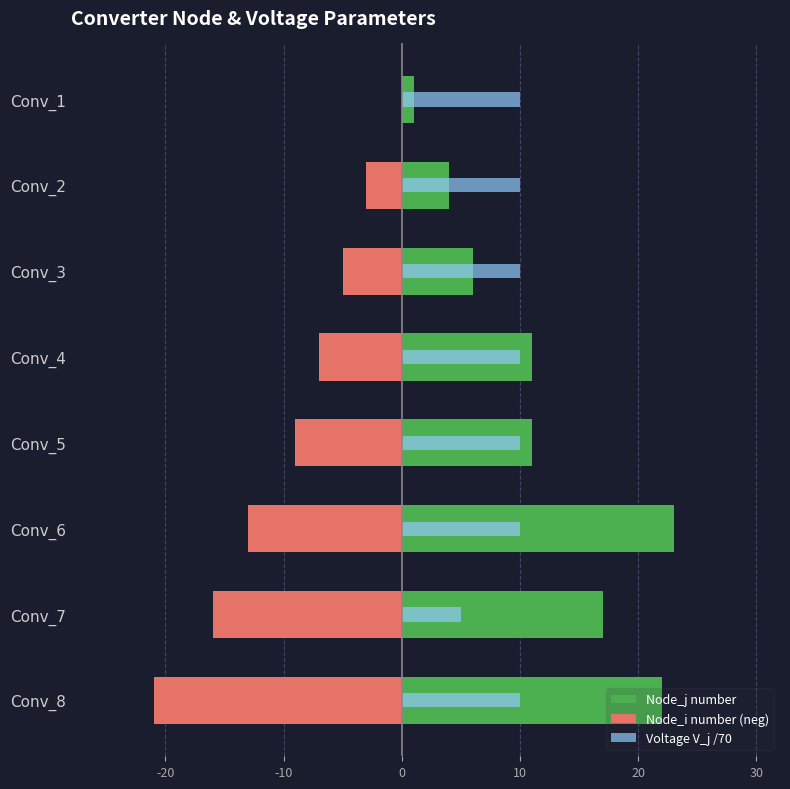

How many values in Node_i number (neg) are below zero?

7